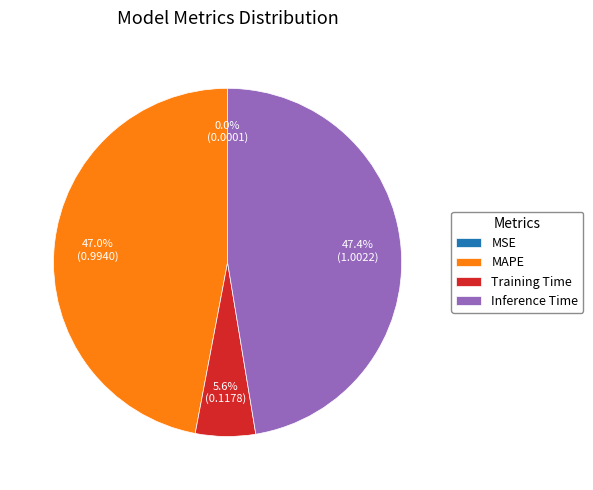

Between Inference Time and Training Time, which is larger?

Inference Time